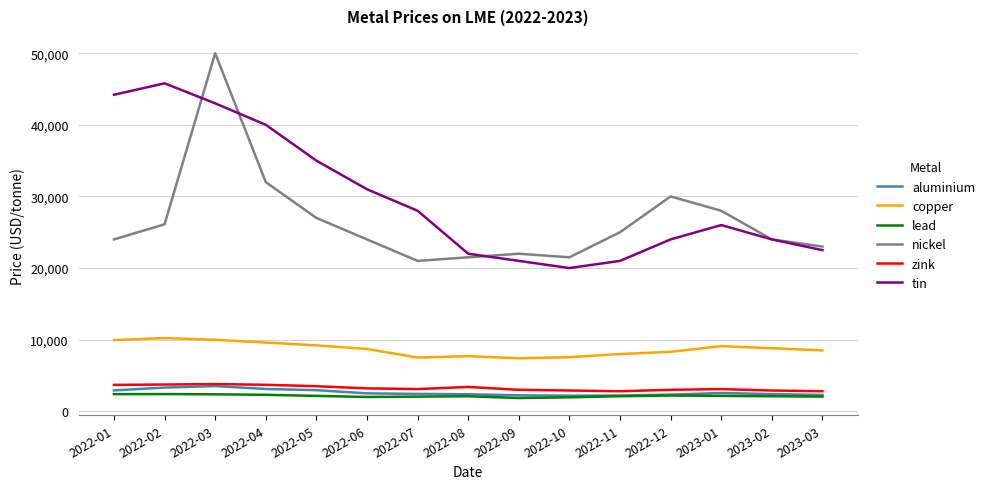

True or false: nickel and lead cross at least once.

False